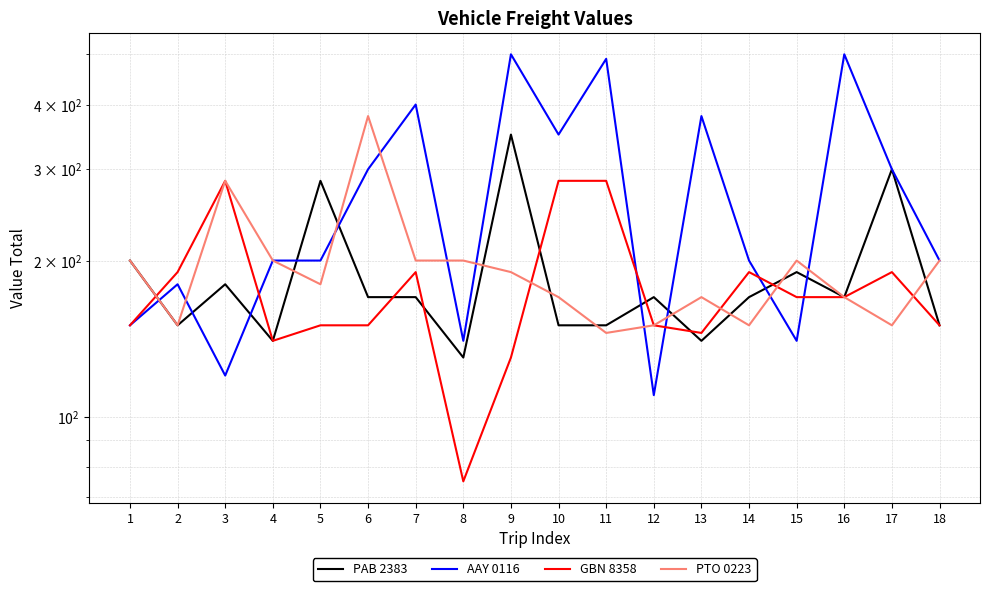

Reading left to right, extract all data points from this chart.

PAB 2383: 1=200	2=150	3=180	4=140	5=285	6=170	7=170	8=130	9=350	10=150	11=150	12=170	13=140	14=170	15=190	16=170	17=300	18=150
AAY 0116: 1=150	2=180	3=120	4=200	5=200	6=300	7=400	8=140	9=500	10=350	11=490	12=110	13=380	14=200	15=140	16=500	17=300	18=200
GBN 8358: 1=150	2=190	3=285	4=140	5=150	6=150	7=190	8=75	9=130	10=285	11=285	12=150	13=145	14=190	15=170	16=170	17=190	18=150
PTO 0223: 1=200	2=150	3=285	4=200	5=180	6=380	7=200	8=200	9=190	10=170	11=145	12=150	13=170	14=150	15=200	16=170	17=150	18=200